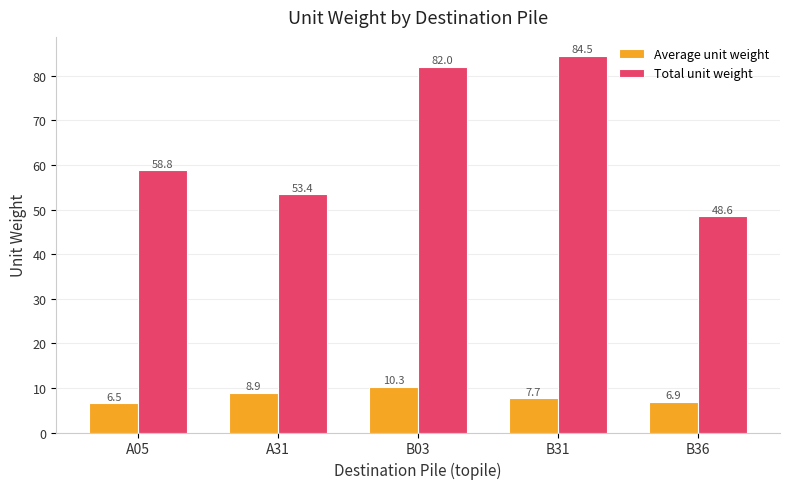

What is the difference between the maximum and minimum values in the Average unit weight series?

3.7